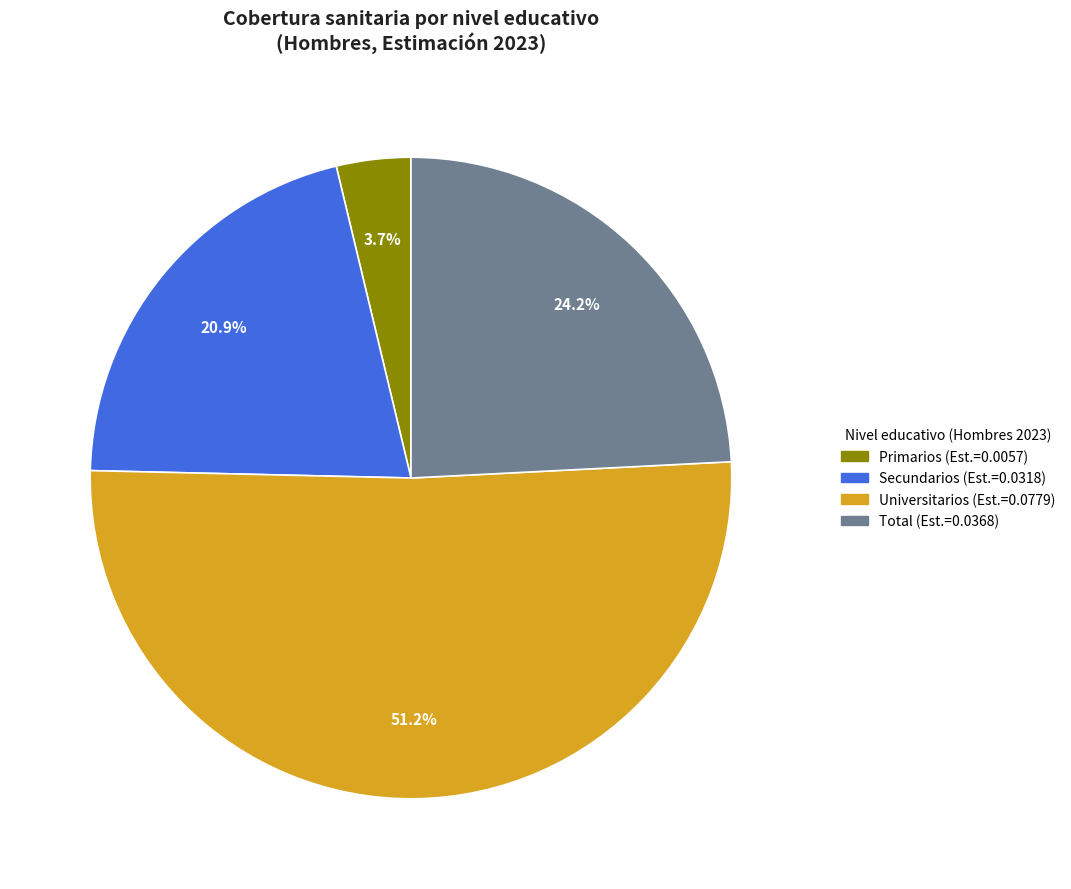

Is there any slice that represents more than half of the pie?

Yes